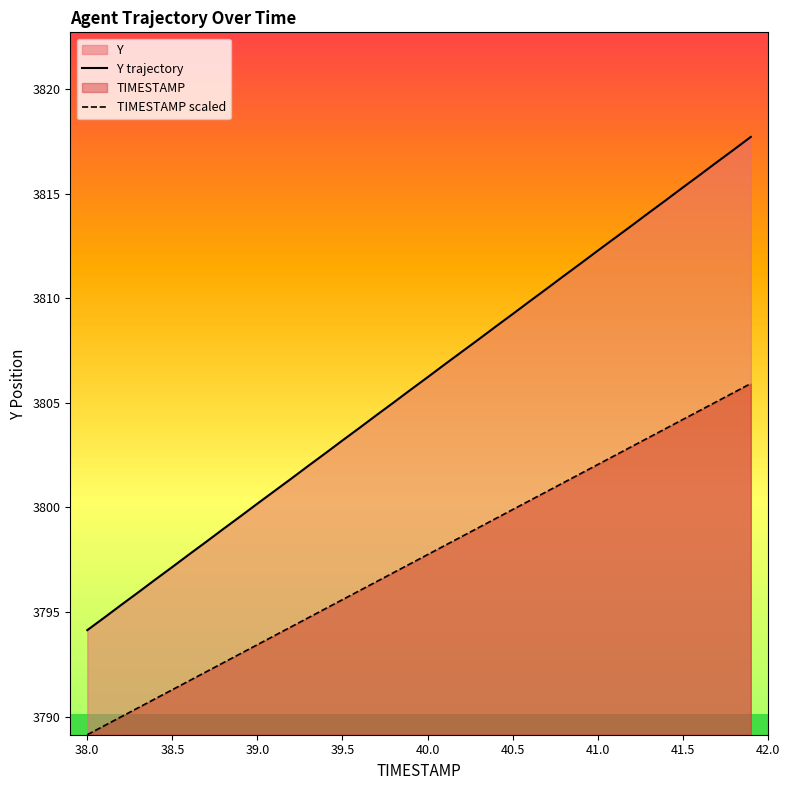

Is it true that Y trajectory equals 3815.3 at 41.5?

True